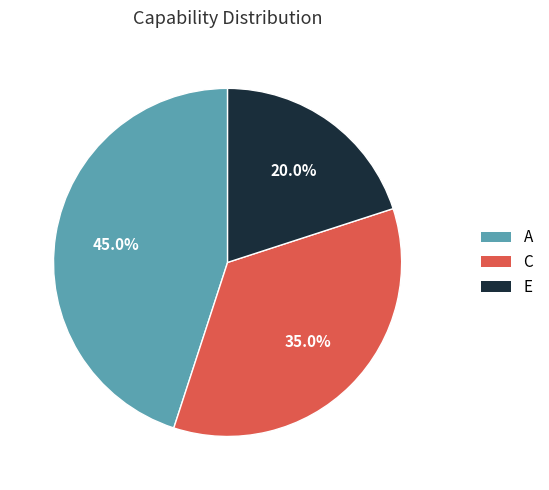

To the nearest percent, what is the difference between the largest and smallest slice percentages?

25%